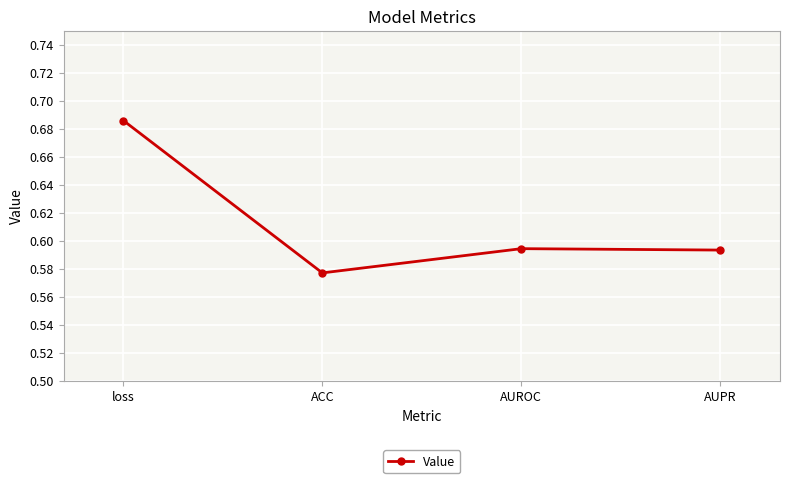

Between ACC and AUPR, which is larger?

AUPR